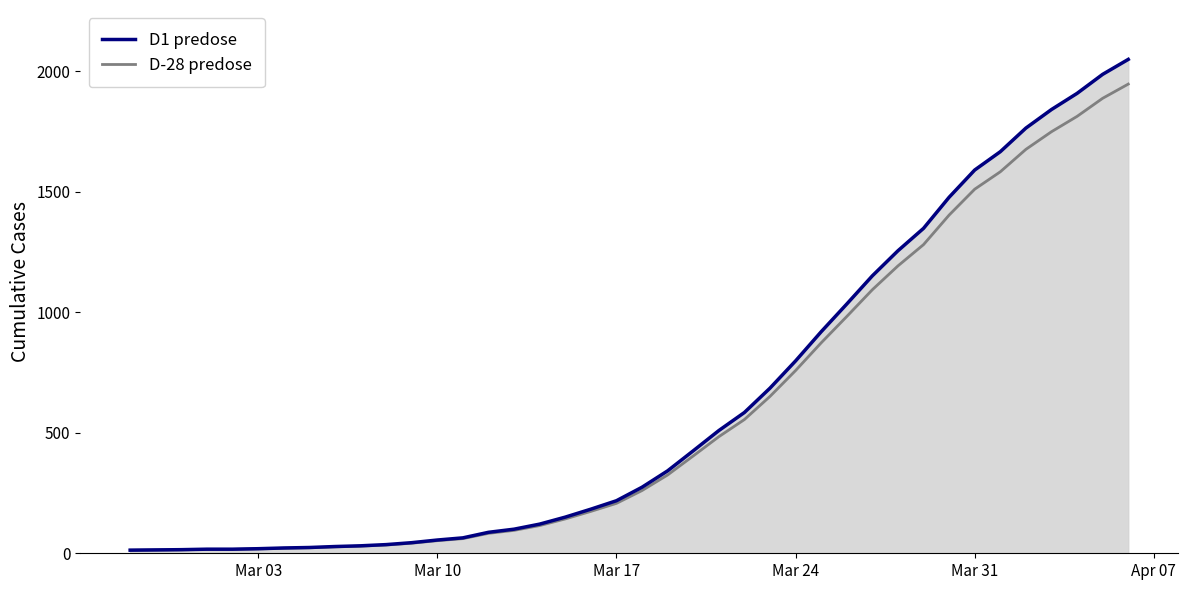

True or false: D-28 predose and D1 predose intersect in this chart.

False